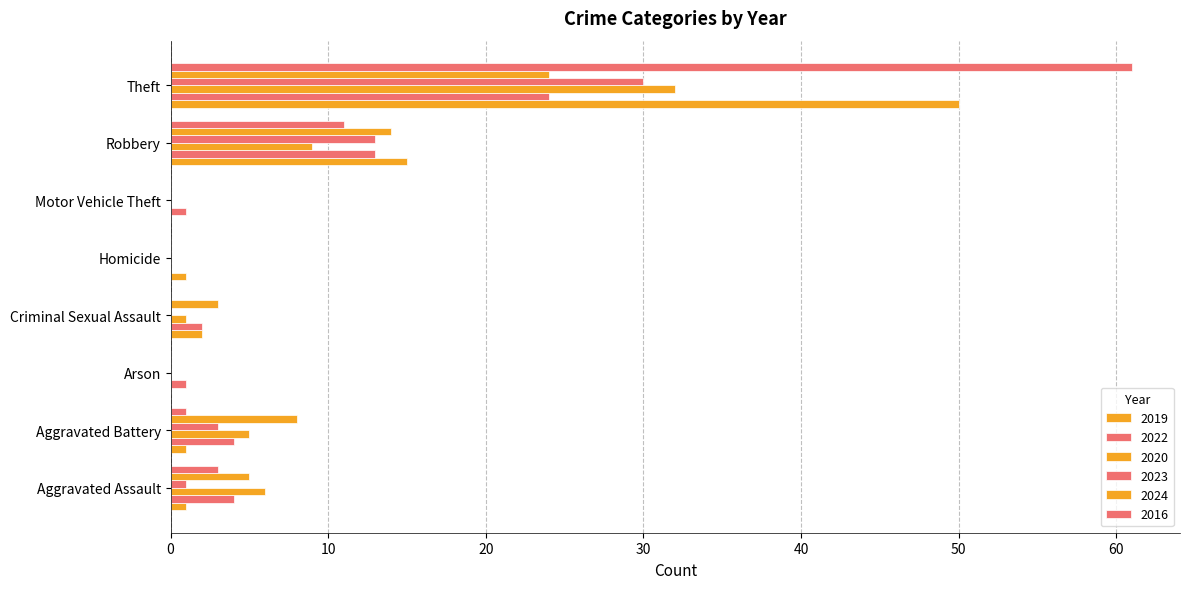

At which category is the sum across all series the highest?

Theft